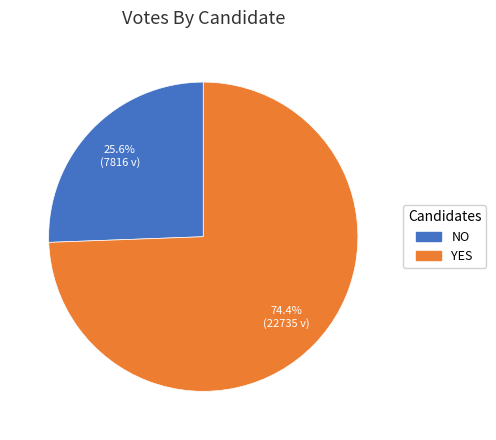

Is there any slice that represents more than half of the pie?

Yes